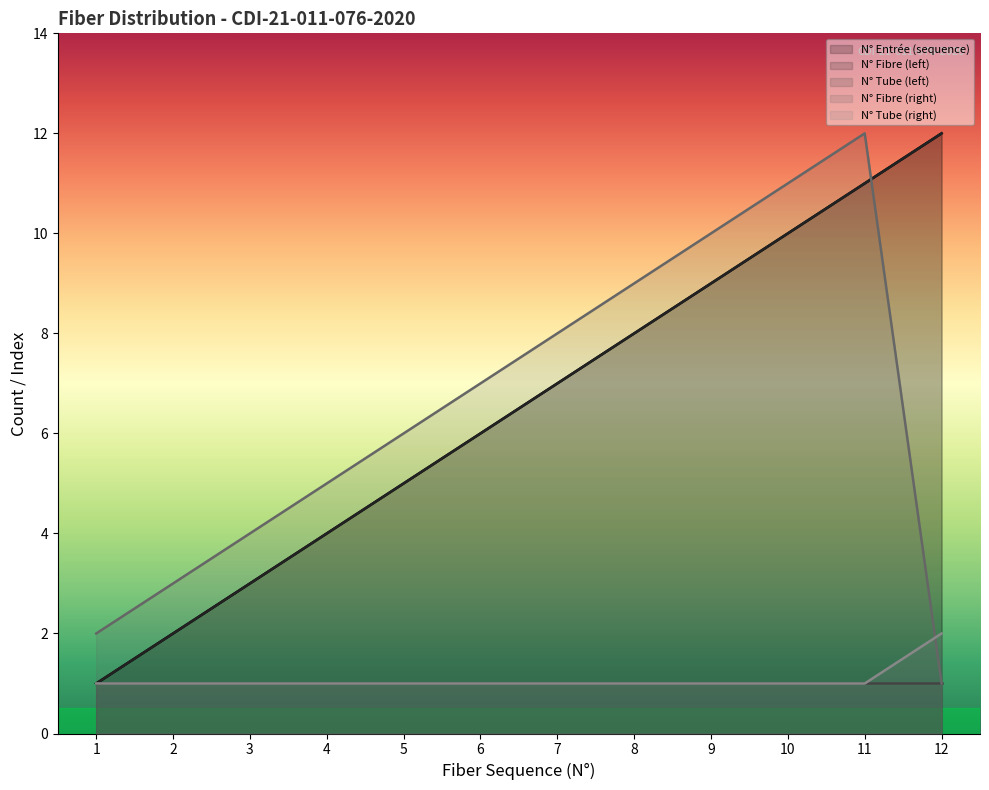

Is the value of N° Fibre (right) at 4 greater than the value of N° Fibre (left) at 12?

No